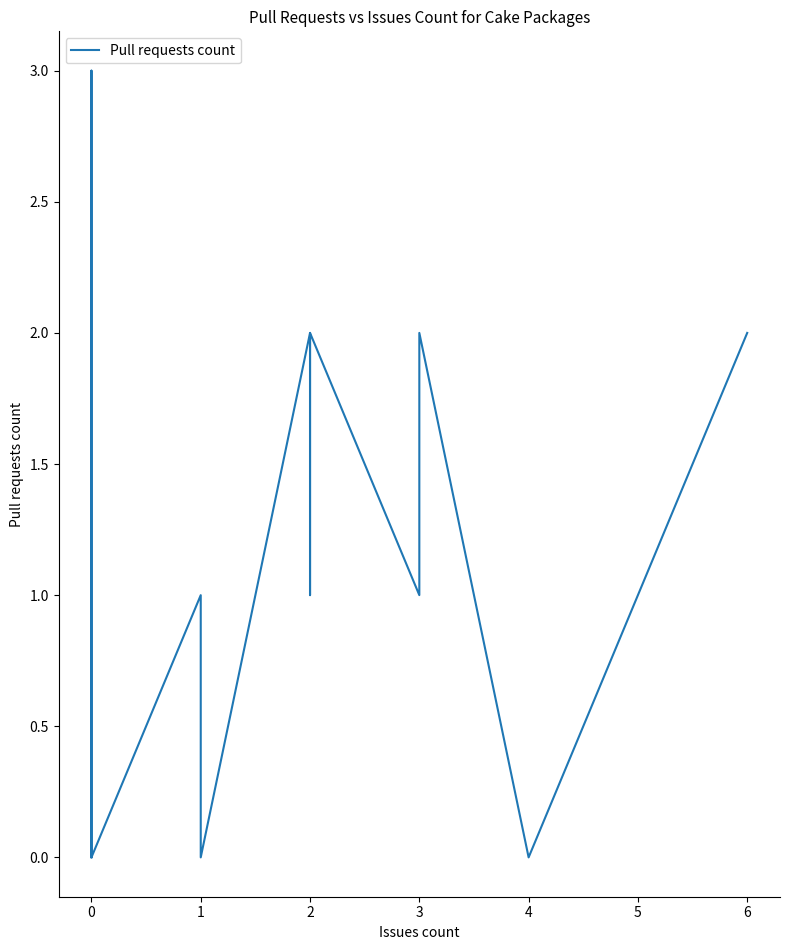

What is the sum of all values?

26